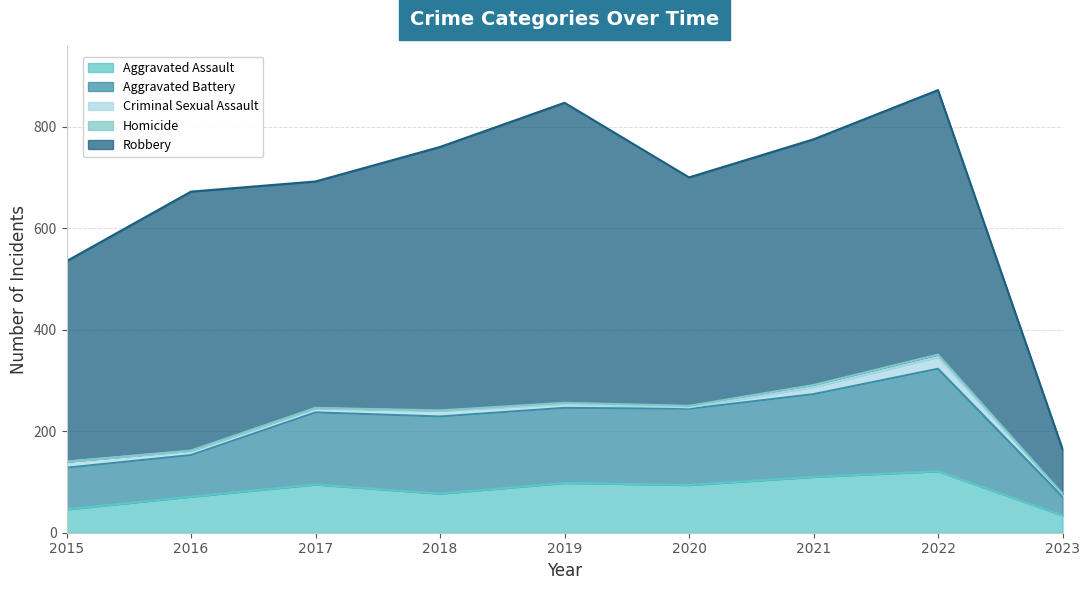

What is the sum of all Criminal Sexual Assault values?

92